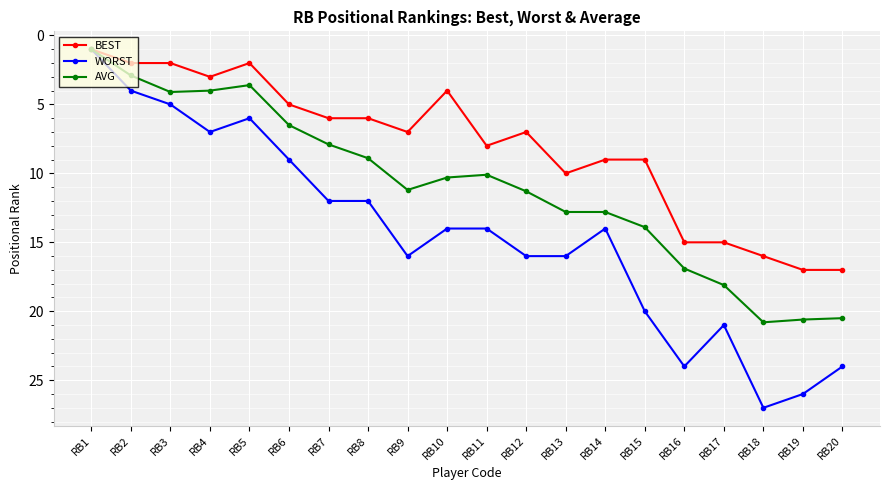

Which series changed the most between RB5 and RB11?

WORST